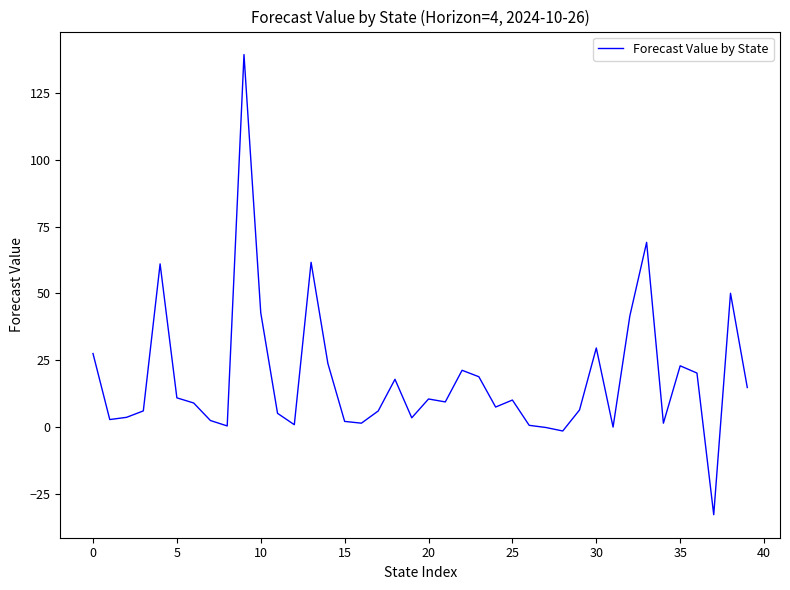

What is the difference between the maximum and minimum values?

172.1